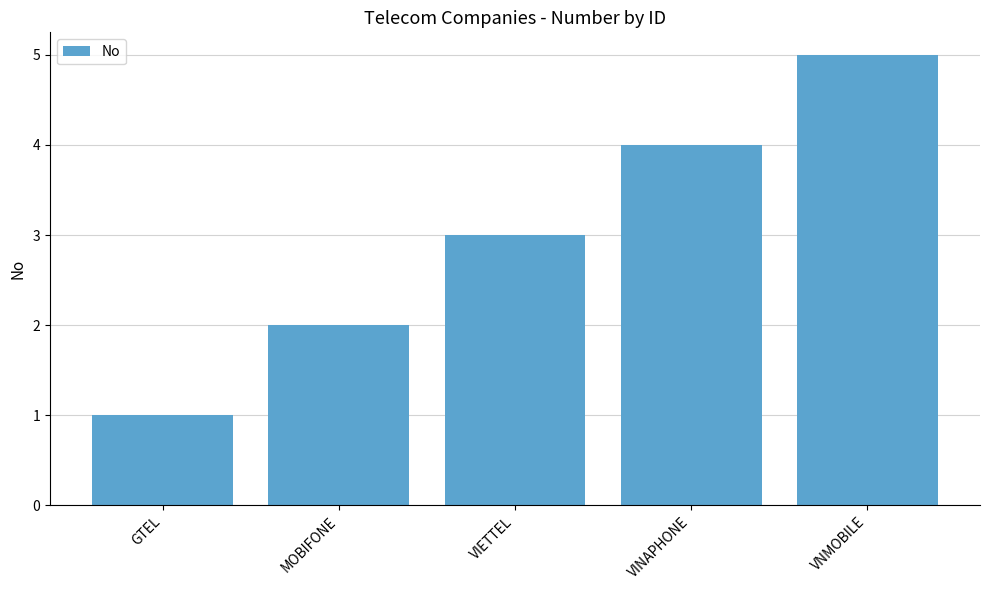

How many bars are there in total?

5